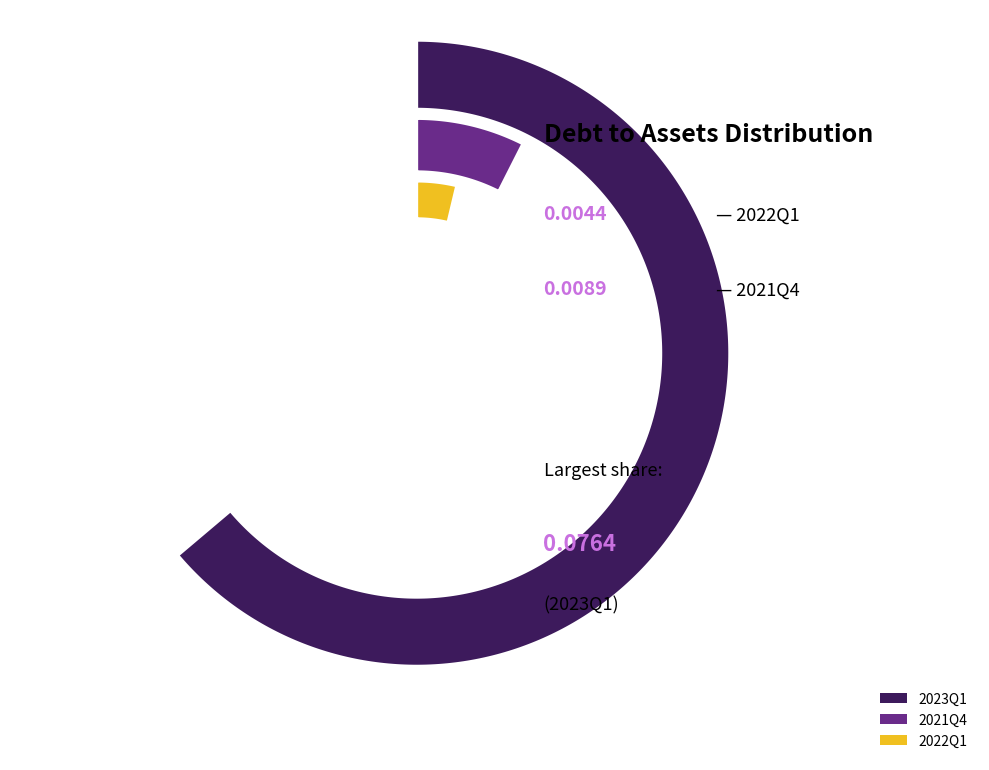

Which category has the biggest portion of the pie?

2023Q1